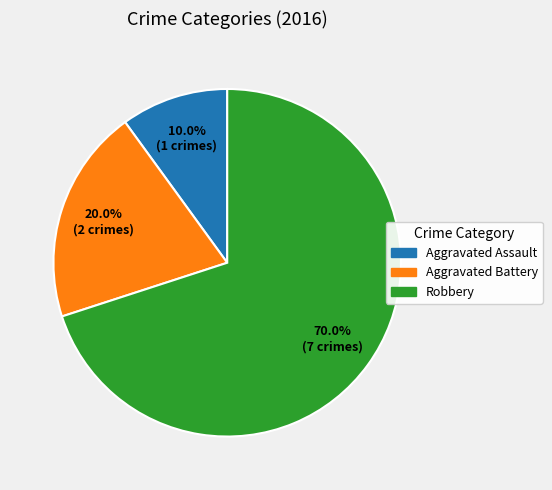

Which category has the smallest portion of the pie?

Aggravated Assault